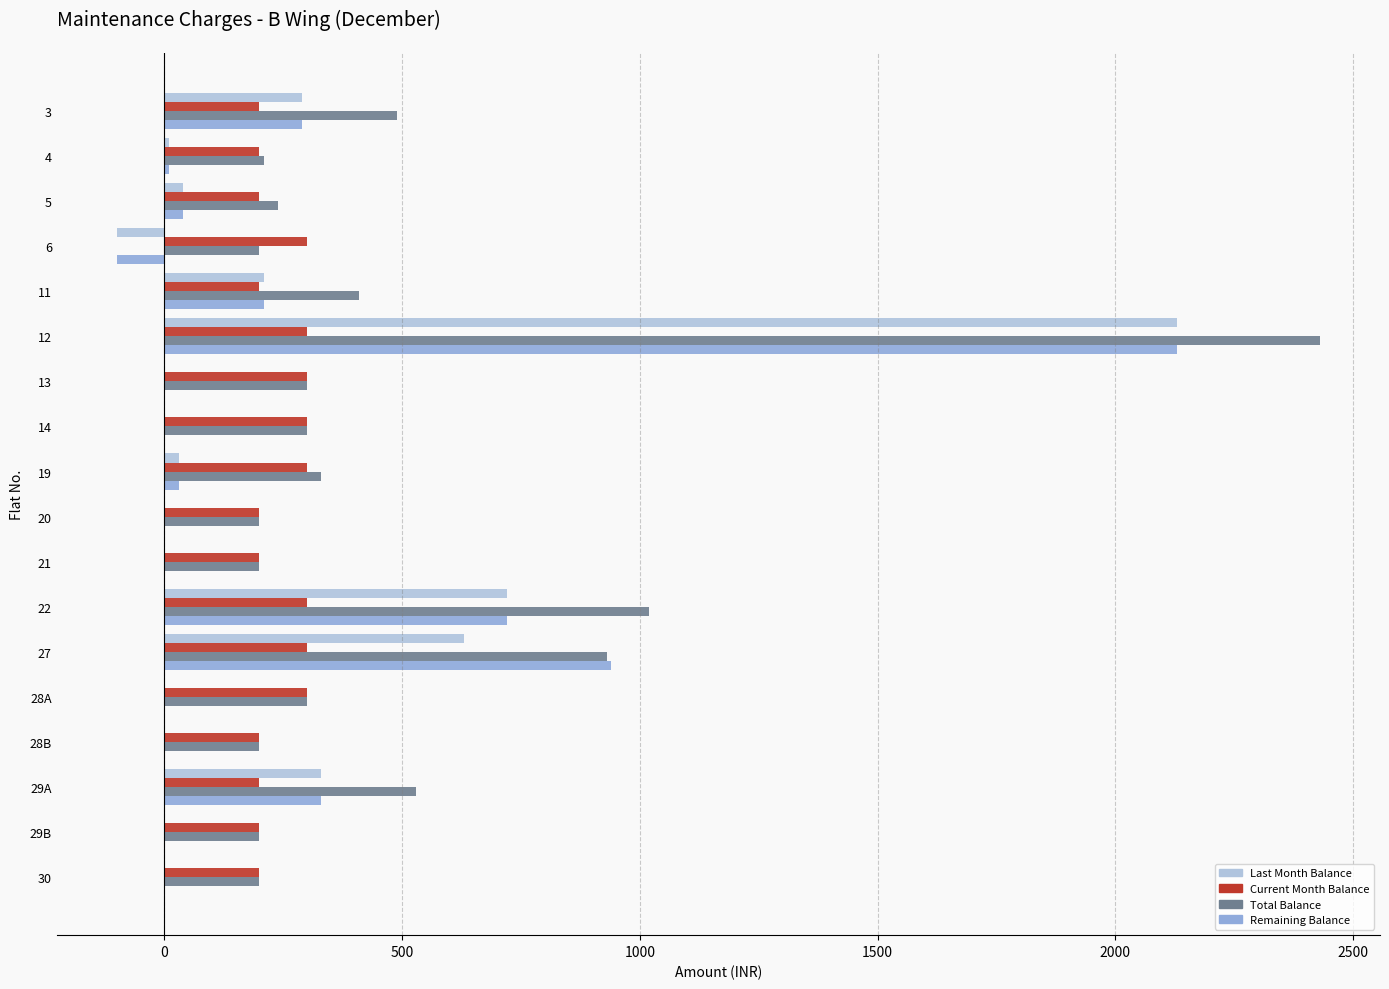

What is the sum of all Remaining Balance values?

4600